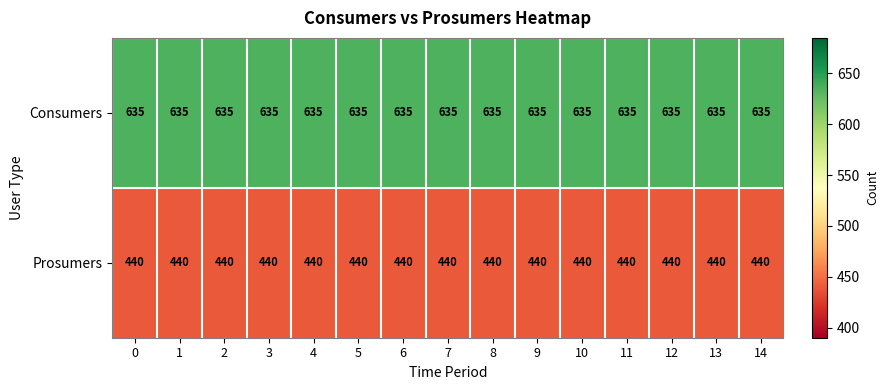

What is the difference between the highest and lowest values at 3?

195